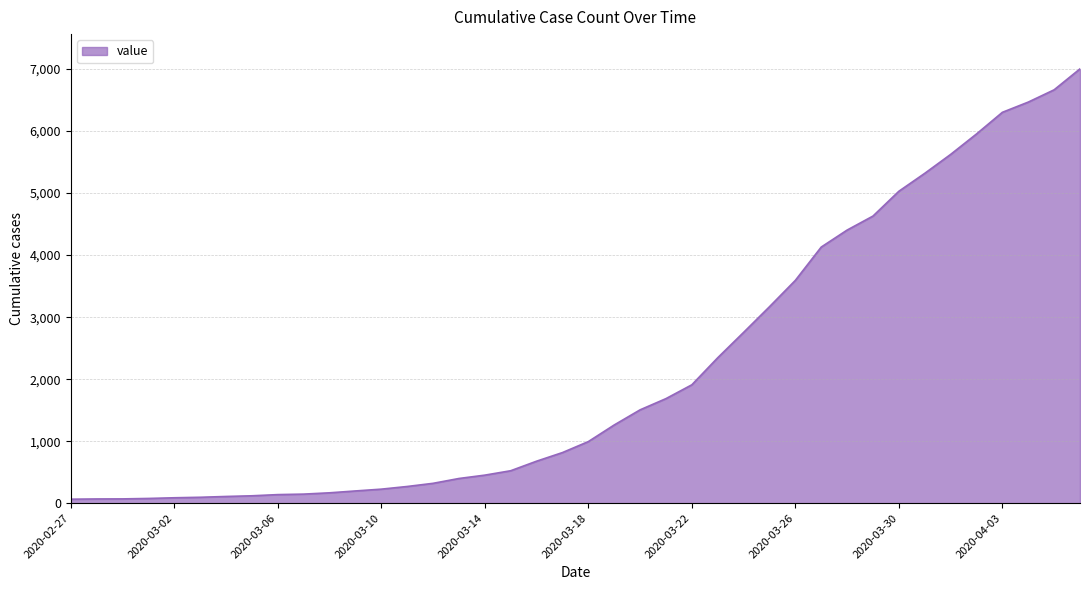

What is the difference between the maximum and minimum values?

6940